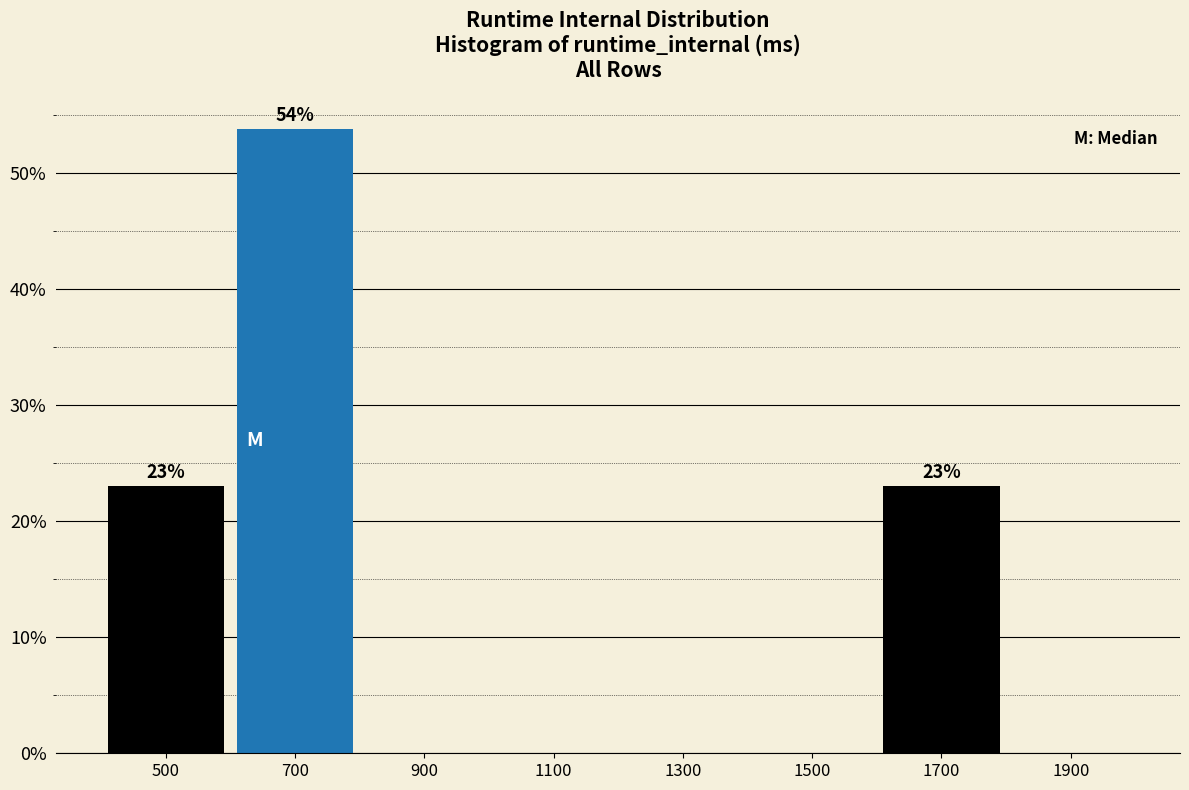

Over which range of the x-axis is the bar tallest?

600 to 800